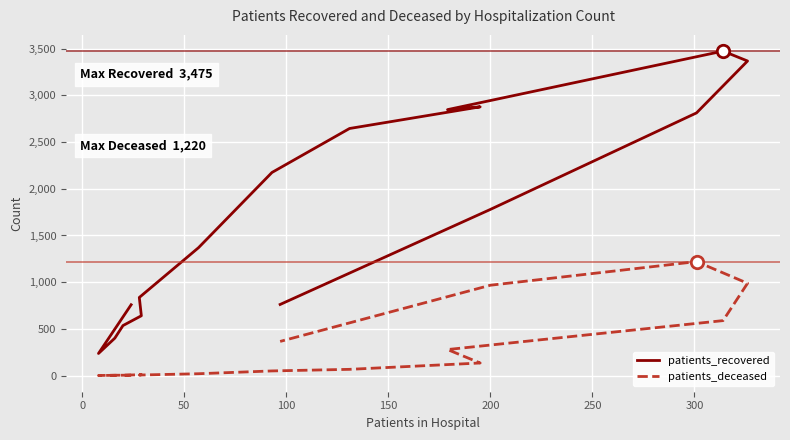

Which series reaches the minimum Y coordinate?

patients_deceased